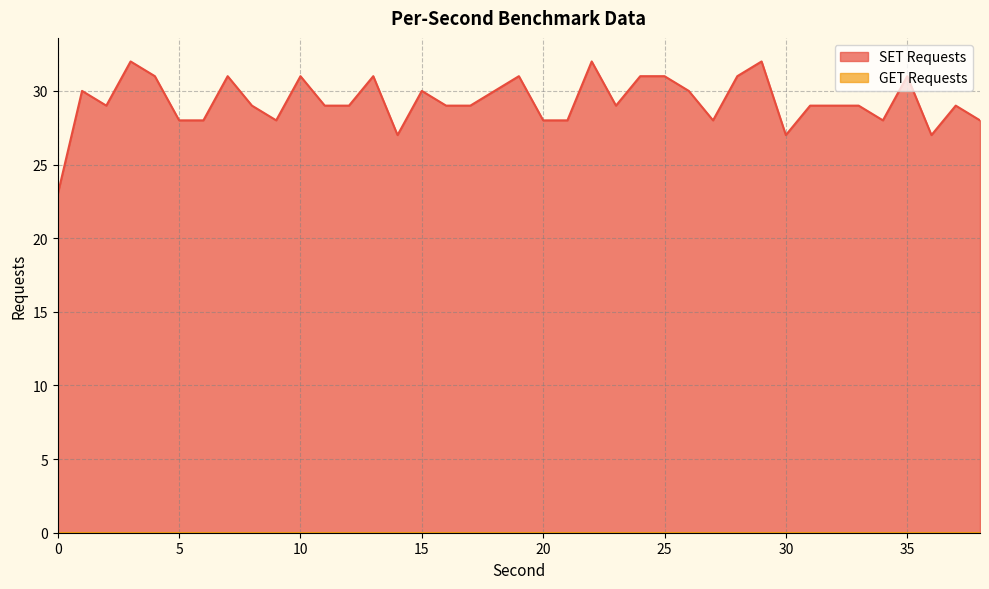

How many interior local peaks (higher than both neighbors) does the data have?

11